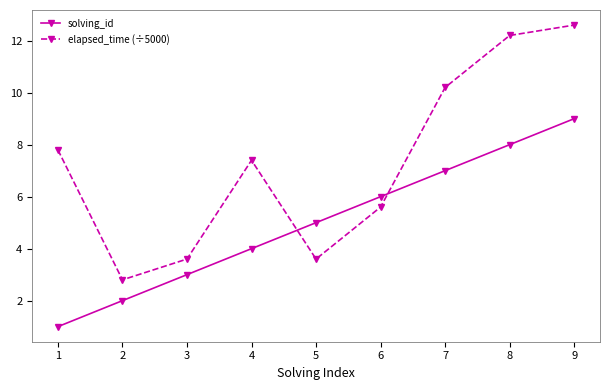

How many interior local valleys does the elapsed_time (÷5000) series have?

2